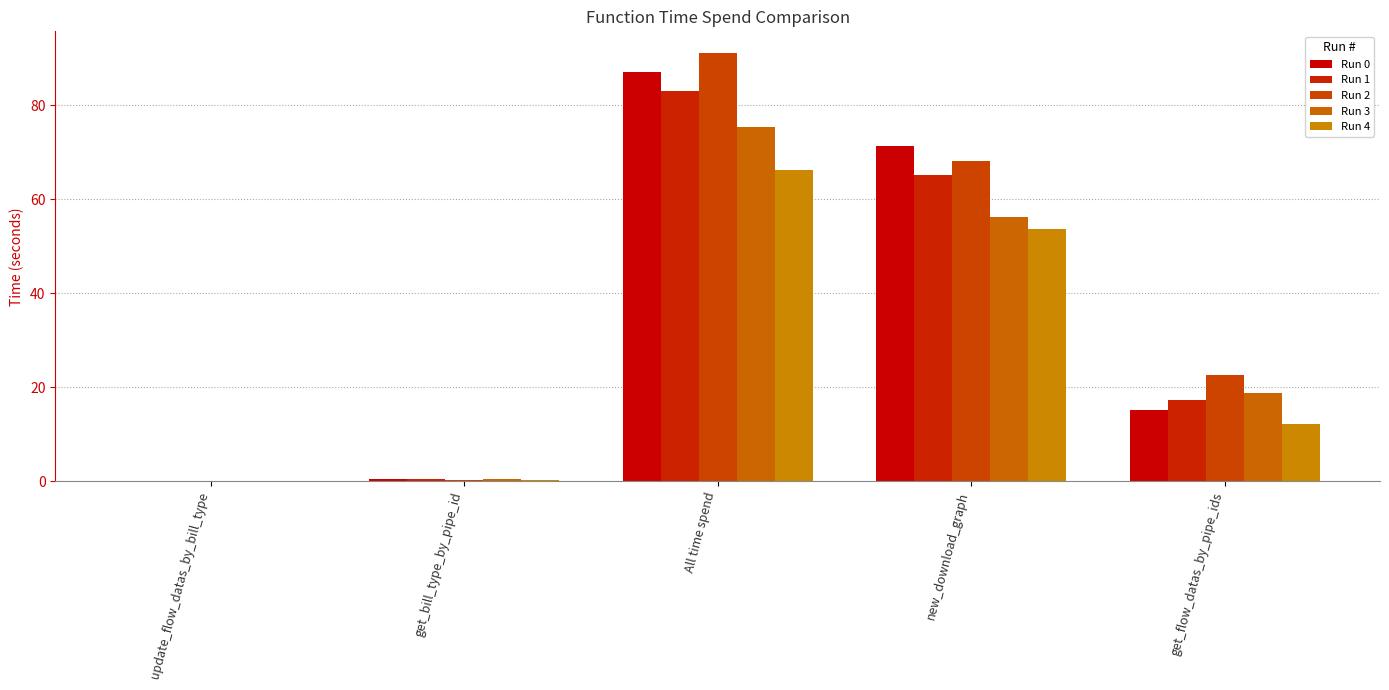

Between update_flow_datas_by_bill_type and get_flow_datas_by_pipe_ids, which series saw the biggest shift?

Run 2